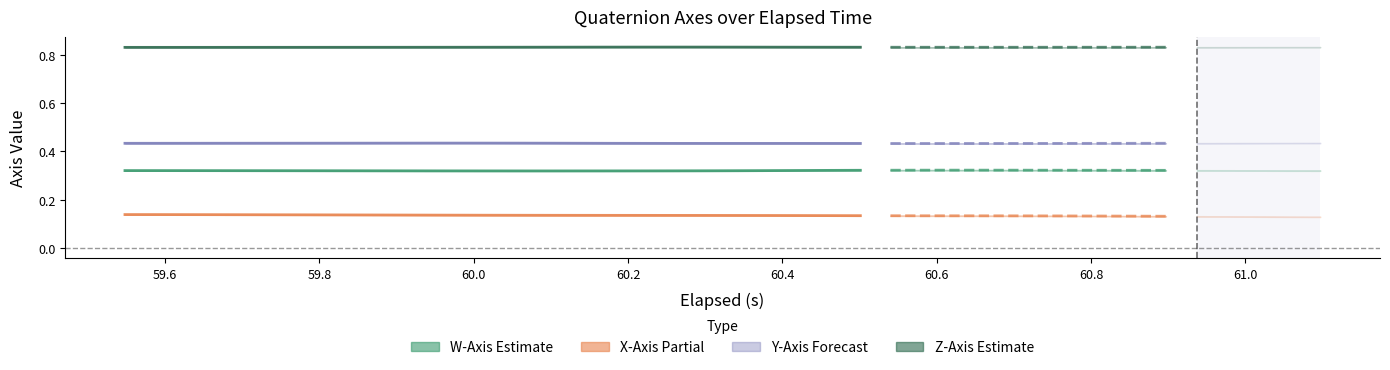

True or false: Y-Axis (j) center and W-Axis center intersect in this chart.

False